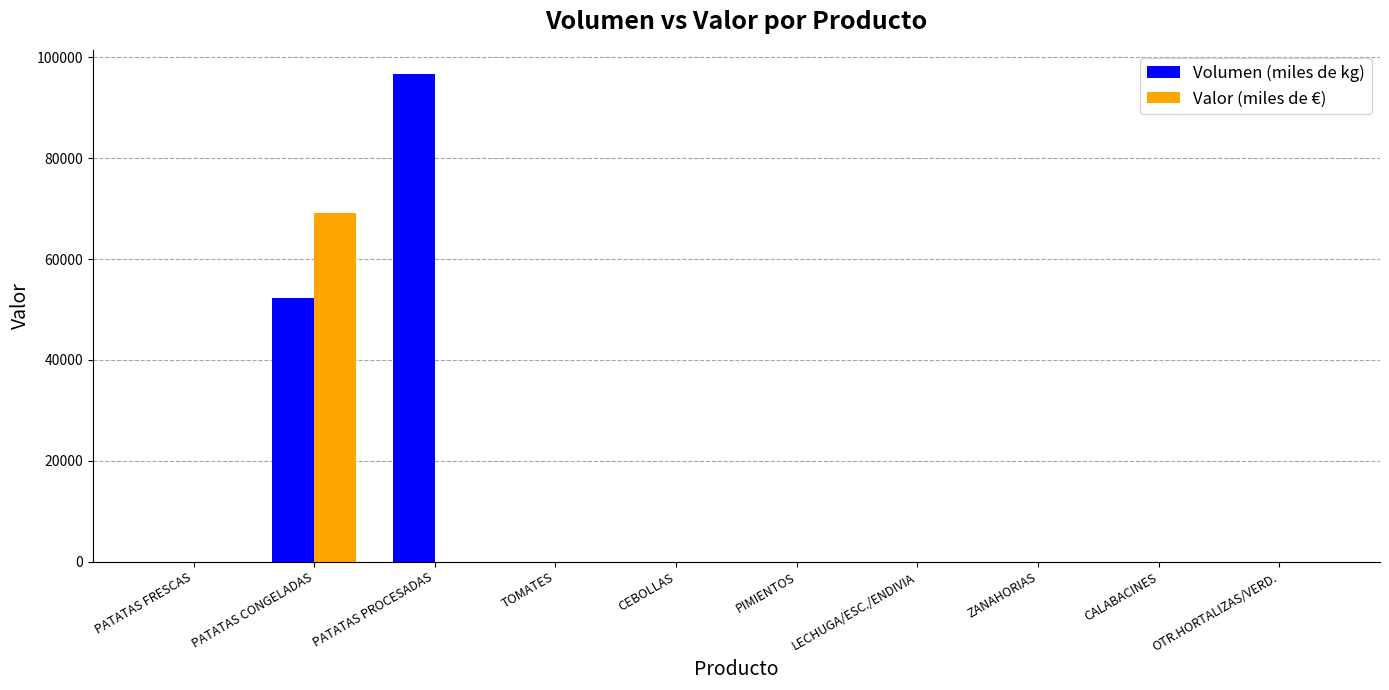

At which label is Volumen (miles de kg) closest to 48325?

PATATAS CONGELADAS